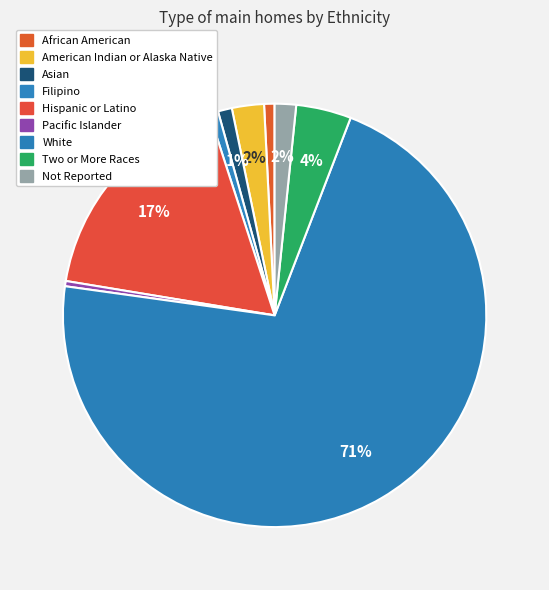

What is the largest slice in the pie chart?

White